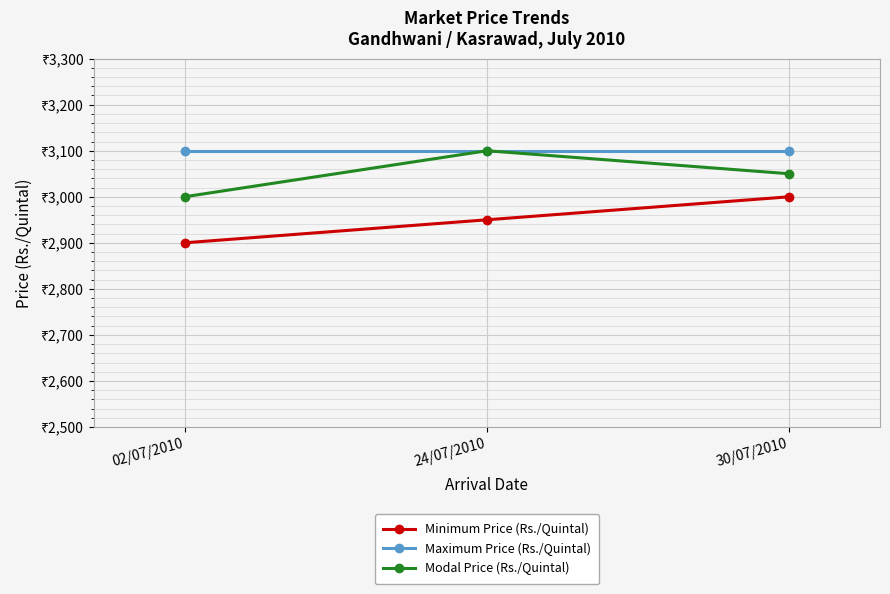

Where does the Minimum Price (Rs./Quintal) series first go above 2950?

30/07/2010